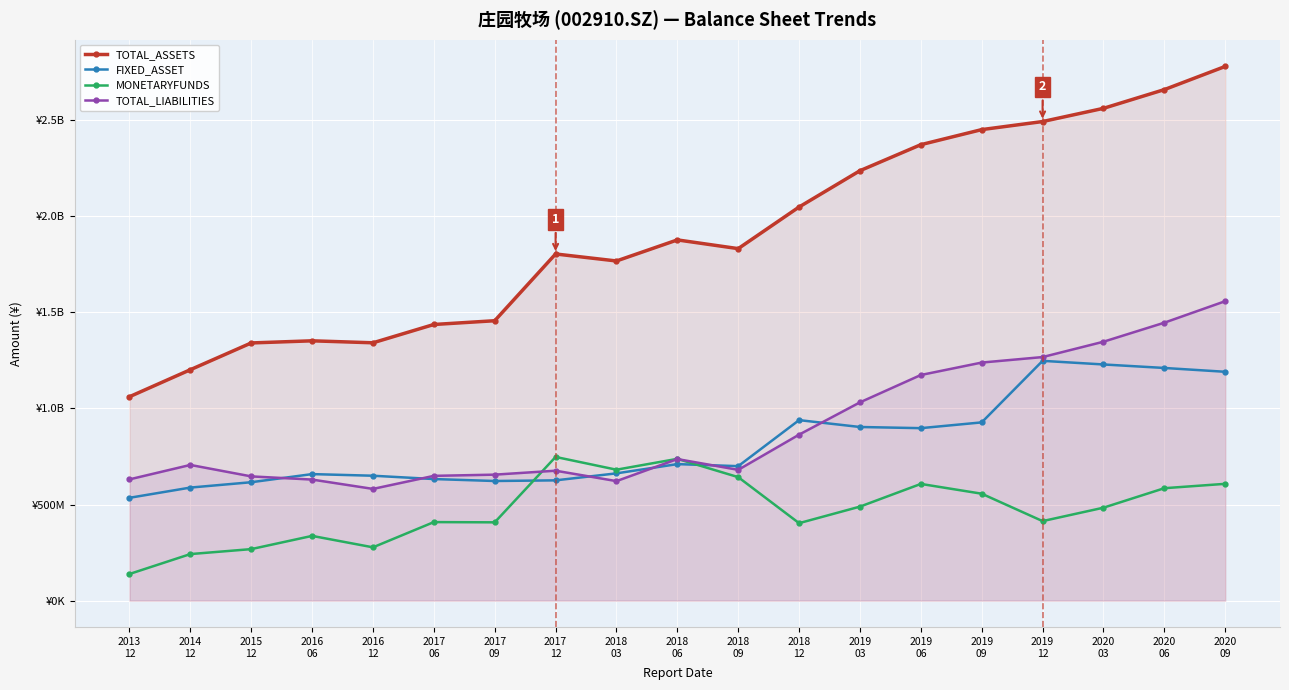

What are all the series names shown in the legend?

TOTAL_ASSETS, FIXED_ASSET, MONETARYFUNDS, TOTAL_LIABILITIES